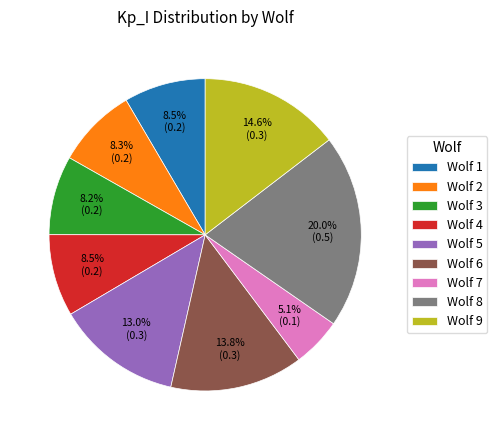

How many slices are in this pie chart?

9